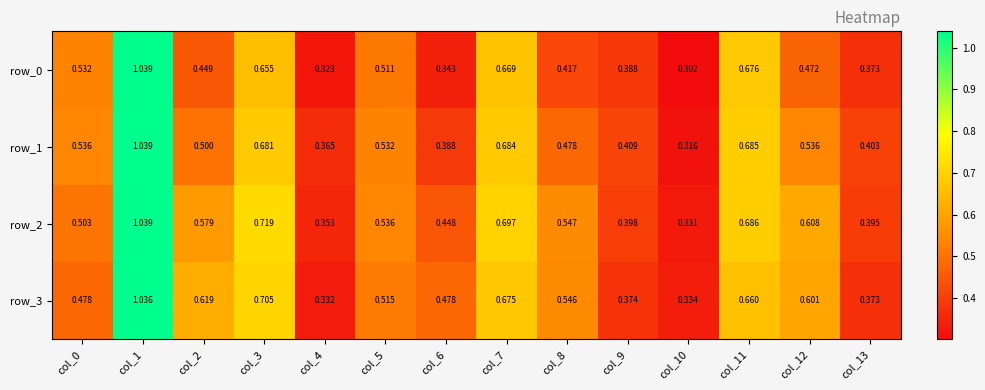

Rank the series by their average value, from lowest to highest.

row_0, row_1, row_3, row_2